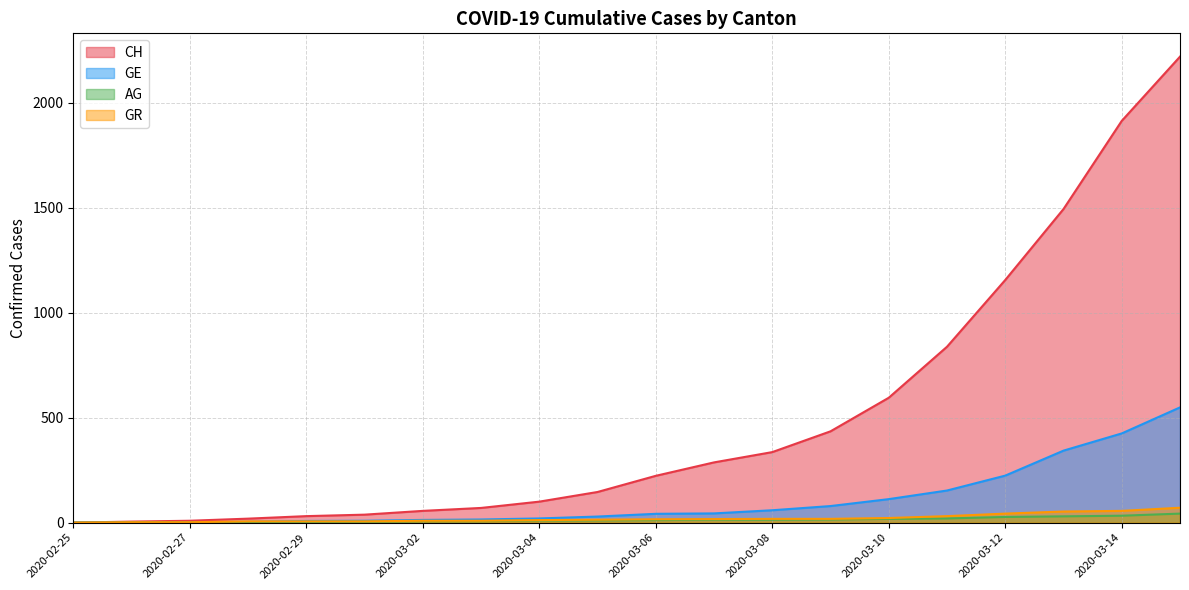

Reading left to right, what are all the values shown in this chart?

CH: 2020-02-25=0	2020-02-26=5	2020-02-27=9	2020-02-28=19	2020-02-29=31	2020-03-01=38	2020-03-02=56	2020-03-03=70	2020-03-04=100	2020-03-05=146	2020-03-06=223	2020-03-07=287	2020-03-08=336	2020-03-09=435	2020-03-10=595	2020-03-11=838	2020-03-12=1156	2020-03-13=1494	2020-03-14=1914	2020-03-15=2220
GE: 2020-02-25=0	2020-02-26=1	2020-02-27=1	2020-02-28=4	2020-02-29=8	2020-03-01=9	2020-03-02=13	2020-03-03=15	2020-03-04=20	2020-03-05=29	2020-03-06=42	2020-03-07=44	2020-03-08=59	2020-03-09=79	2020-03-10=112	2020-03-11=153	2020-03-12=224	2020-03-13=343	2020-03-14=425	2020-03-15=549
AG: 2020-02-25=0	2020-02-26=1	2020-02-27=1	2020-02-28=1	2020-02-29=3	2020-03-01=4	2020-03-02=7	2020-03-03=7	2020-03-04=10	2020-03-05=11	2020-03-06=12	2020-03-07=14	2020-03-08=14	2020-03-09=15	2020-03-10=18	2020-03-11=20	2020-03-12=27	2020-03-13=30	2020-03-14=33	2020-03-15=43
GR: 2020-02-25=0	2020-02-26=2	2020-02-27=2	2020-02-28=6	2020-02-29=6	2020-03-01=6	2020-03-02=9	2020-03-03=9	2020-03-04=12	2020-03-05=14	2020-03-06=16	2020-03-07=17	2020-03-08=18	2020-03-09=18	2020-03-10=22	2020-03-11=31	2020-03-12=43	2020-03-13=53	2020-03-14=56	2020-03-15=71